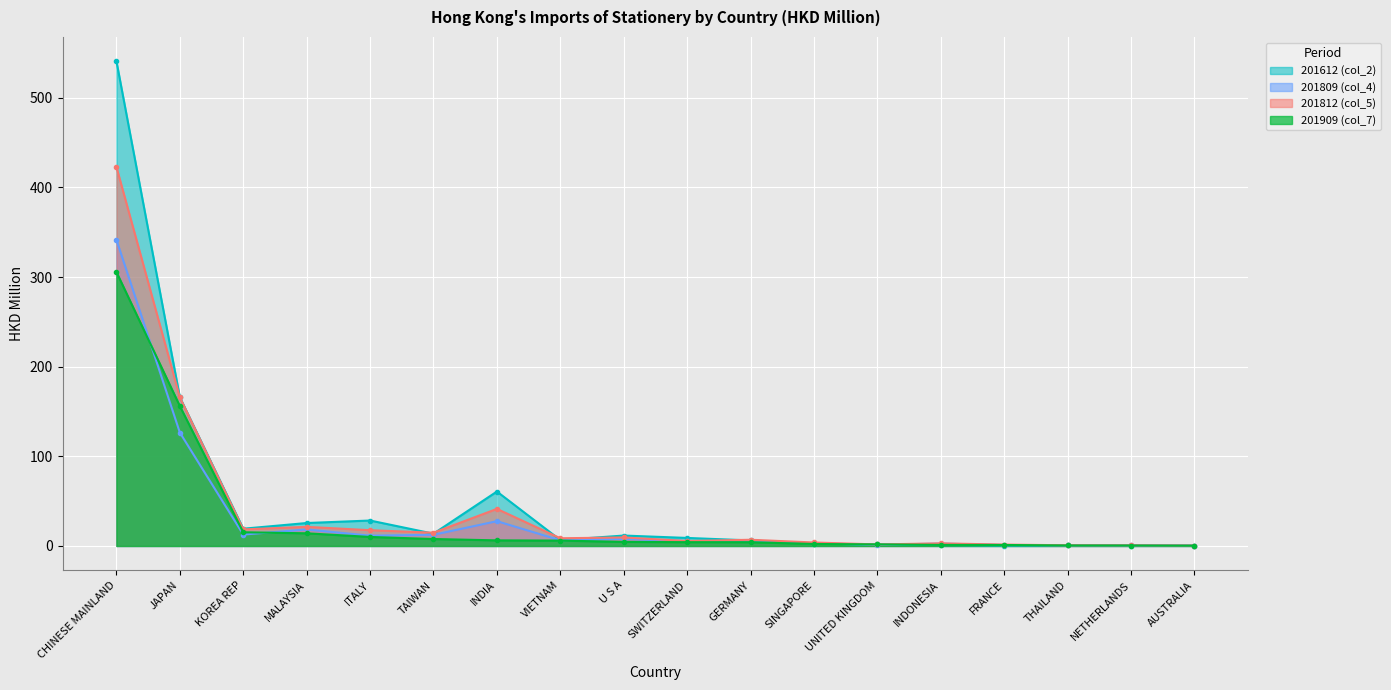

Between INDIA and UNITED KINGDOM, which is larger?

INDIA